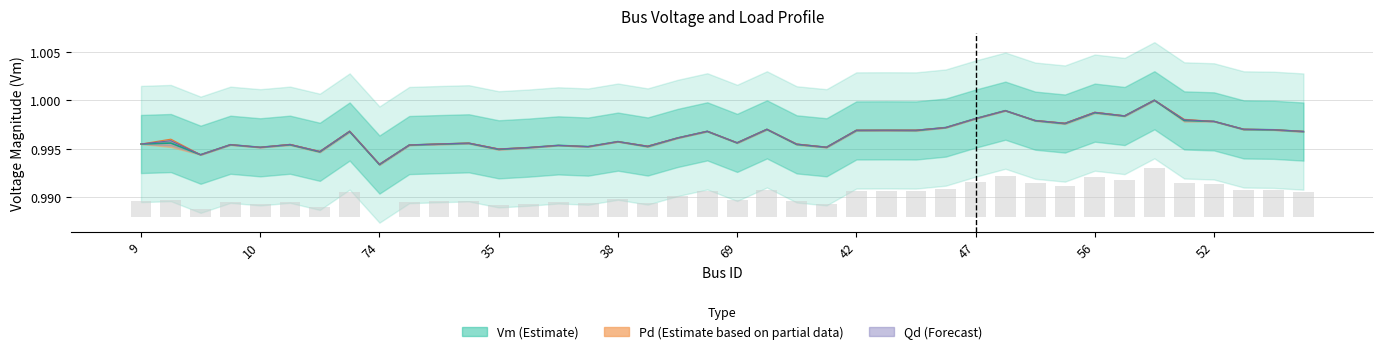

Are the bars horizontal?

No